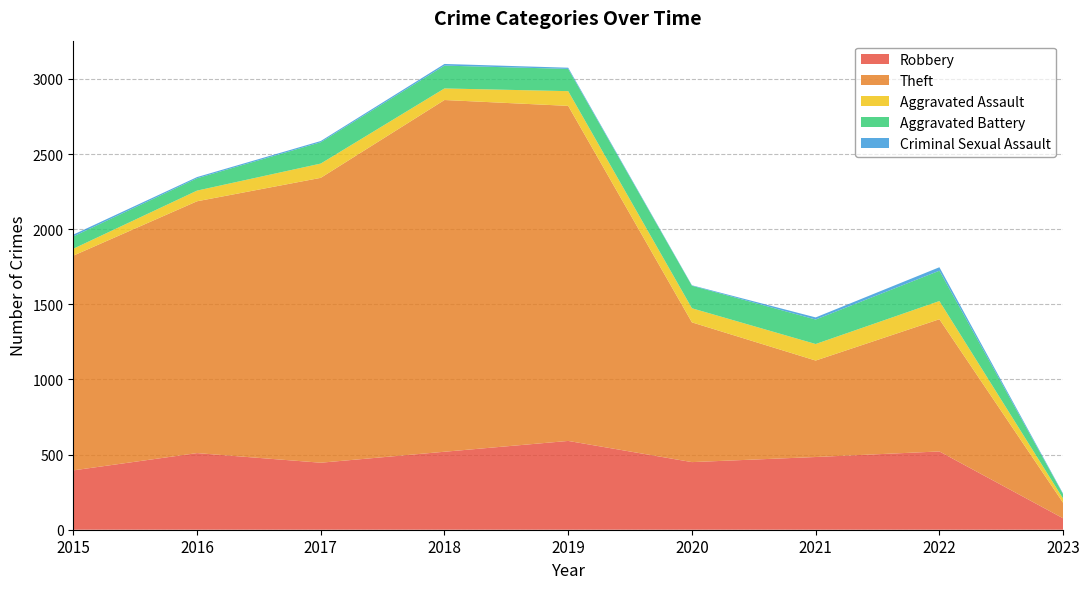

Reading left to right, list all the values displayed in this chart.

Robbery: 2015=395	2016=510	2017=446	2018=519	2019=591	2020=450	2021=484	2022=521	2023=76
Theft: 2015=1429	2016=1676	2017=1896	2018=2341	2019=2230	2020=930	2021=642	2022=880	2023=103
Aggravated Assault: 2015=46	2016=71	2017=95	2018=77	2019=98	2020=94	2021=110	2022=121	2023=28
Aggravated Battery: 2015=82	2016=82	2017=142	2018=152	2019=148	2020=150	2021=163	2022=202	2023=29
Criminal Sexual Assault: 2015=12	2016=8	2017=8	2018=11	2019=8	2020=3	2021=14	2022=23	2023=4